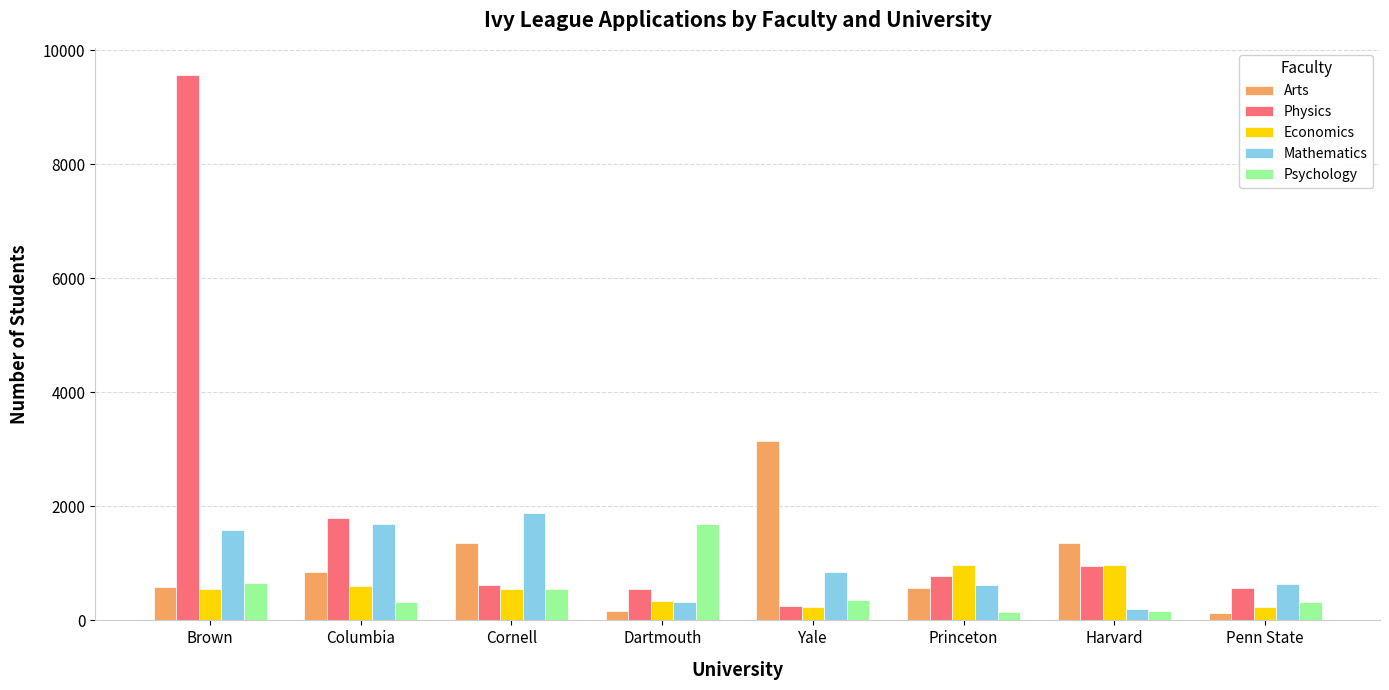

The Economics series shows 378 at Princeton. True or false?

False